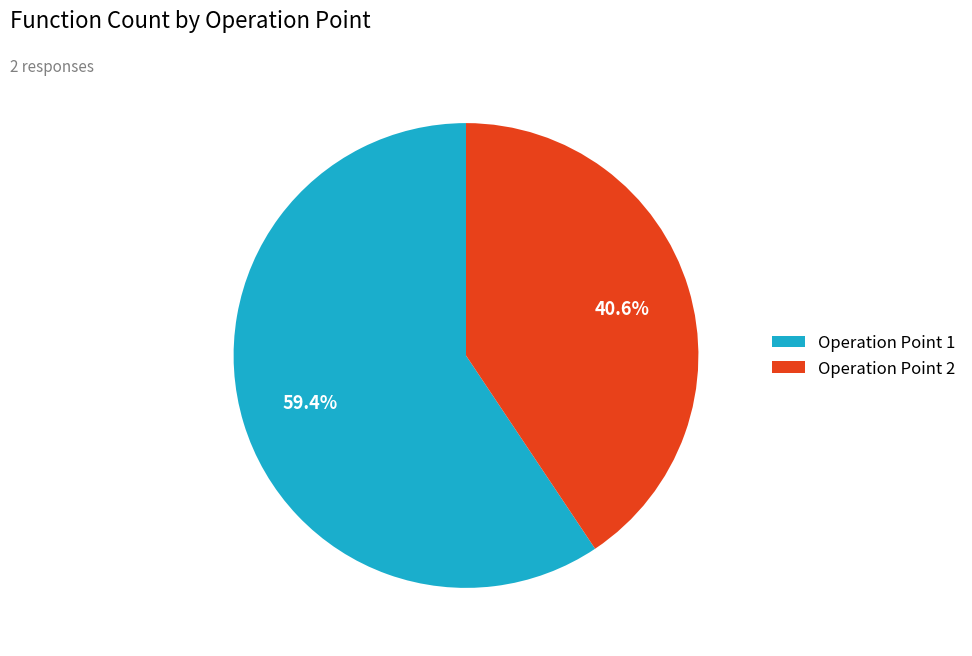

What is the largest slice in the pie chart?

Operation Point 1